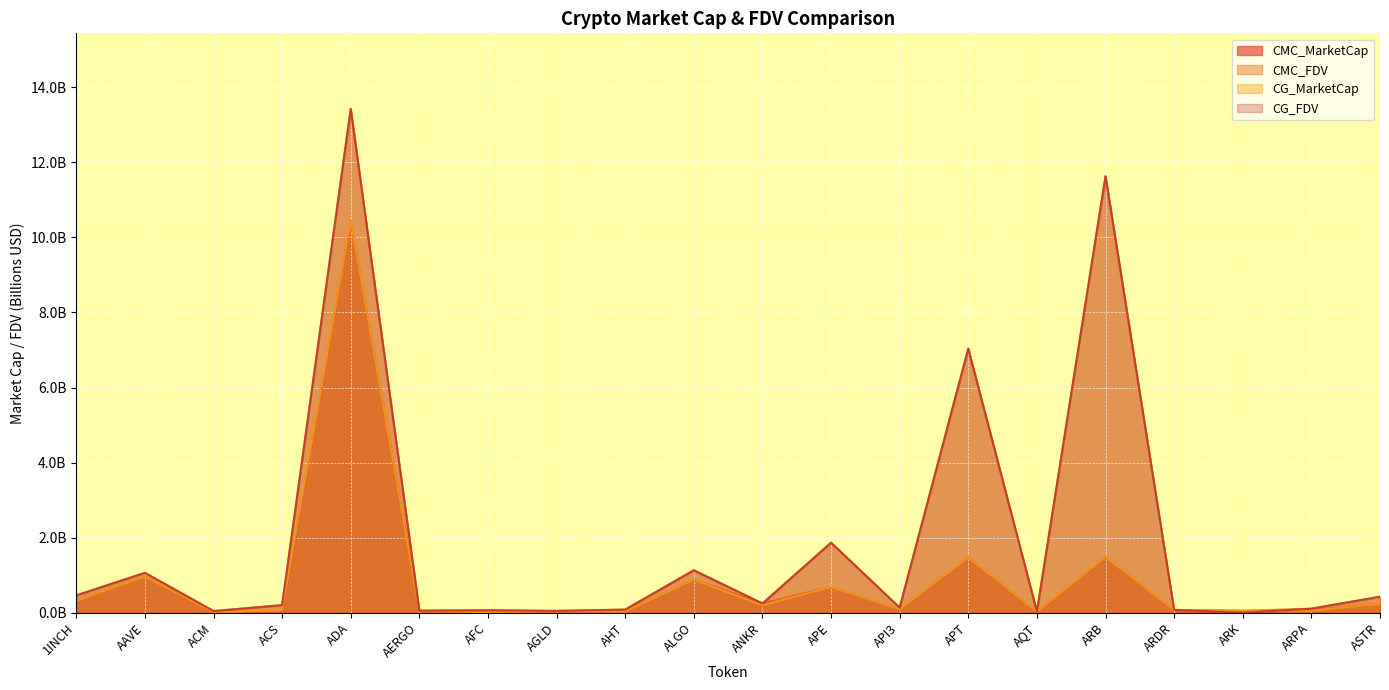

Does the chart display data point markers on the line(s)?

No